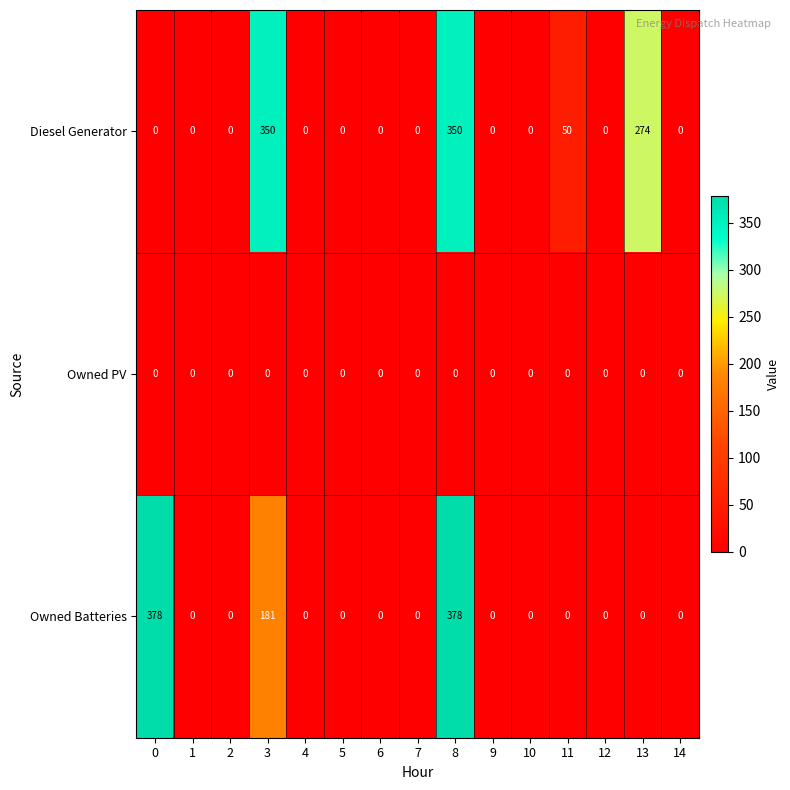

What is the highest value of the Owned Batteries series?

378